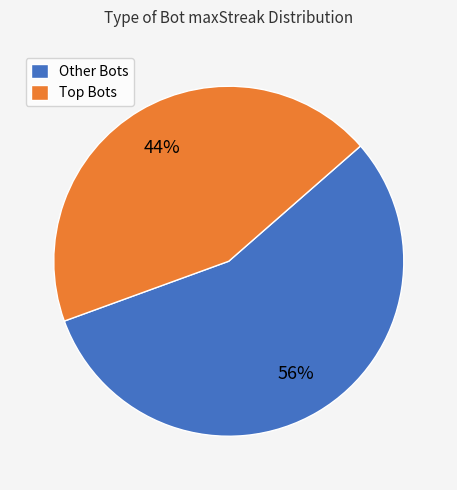

To the nearest percent, what is the difference between the largest and smallest slice percentages?

12%